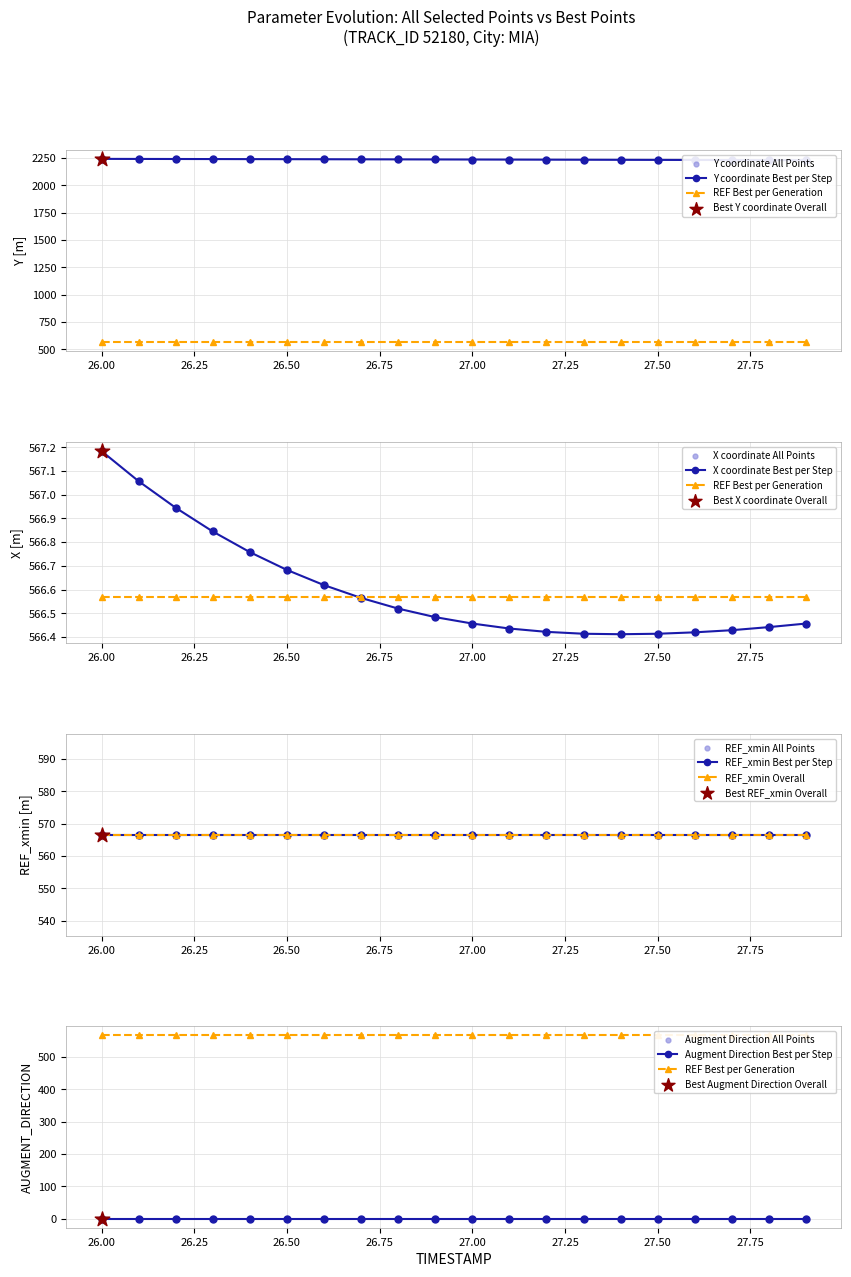

At how many categories does at least one series exceed 286?

20